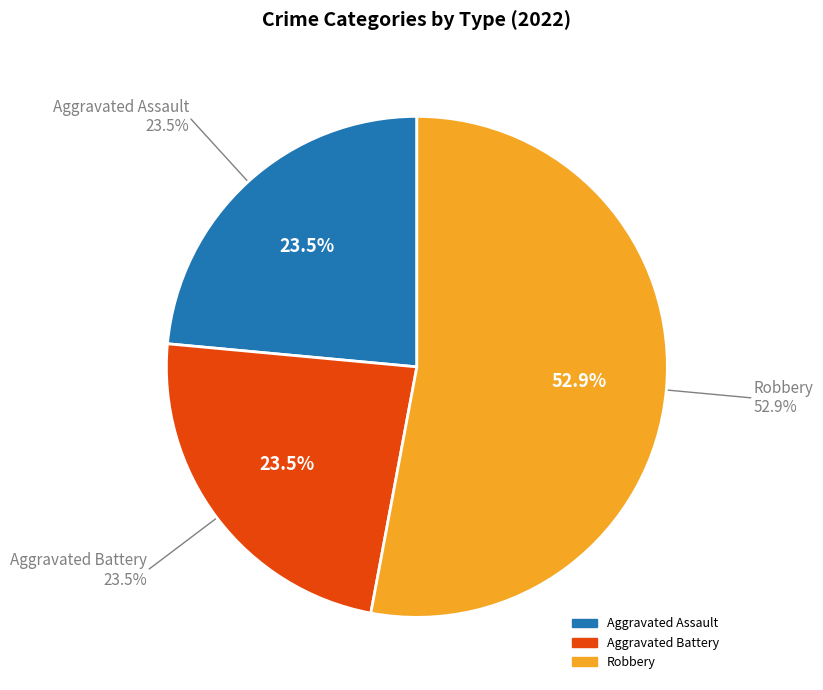

Do Aggravated Assault and Aggravated Battery together represent more than half of the pie?

No